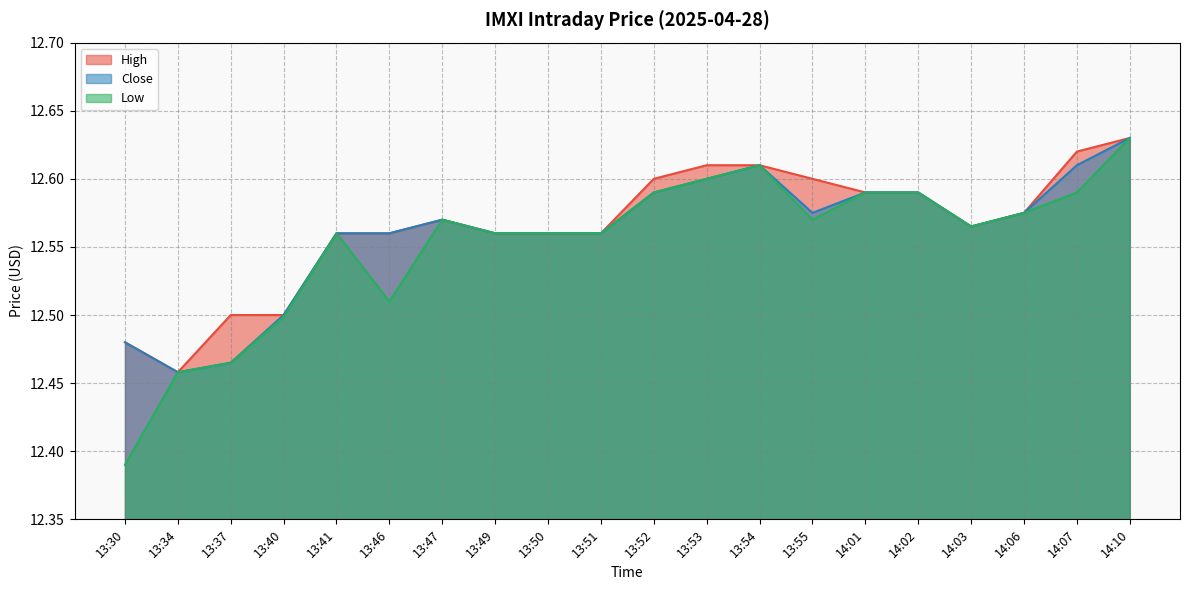

Reading left to right, transcribe all the data shown in this chart.

High: 12.5	12.5	12.5	12.5	12.6	12.6	12.6	12.6	12.6	12.6	12.6	12.6	12.6	12.6	12.6	12.6	12.6	12.6	12.6	12.6
Close: 12.5	12.5	12.5	12.5	12.6	12.6	12.6	12.6	12.6	12.6	12.6	12.6	12.6	12.6	12.6	12.6	12.6	12.6	12.6	12.6
Low: 12.4	12.5	12.5	12.5	12.6	12.5	12.6	12.6	12.6	12.6	12.6	12.6	12.6	12.6	12.6	12.6	12.6	12.6	12.6	12.6